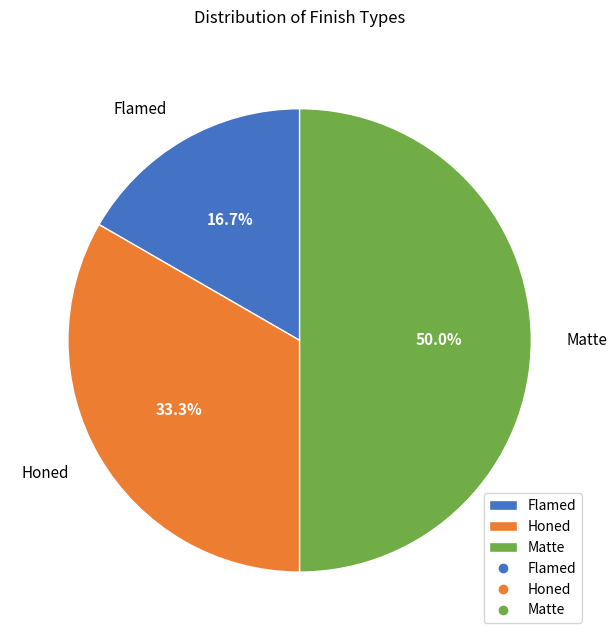

Which slice is the smallest?

Flamed